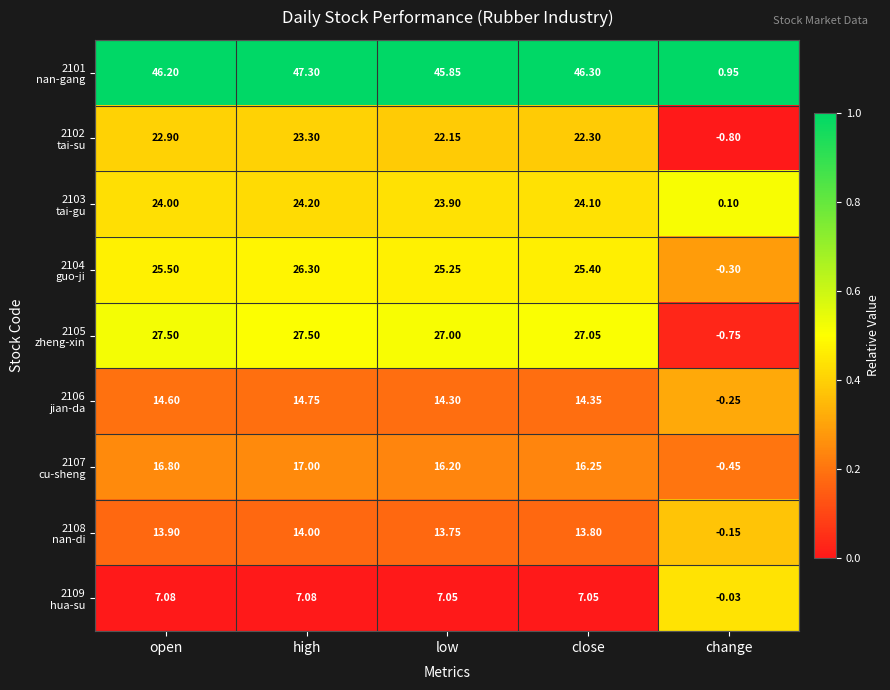

What is the maximum value shown in the chart?

47.3